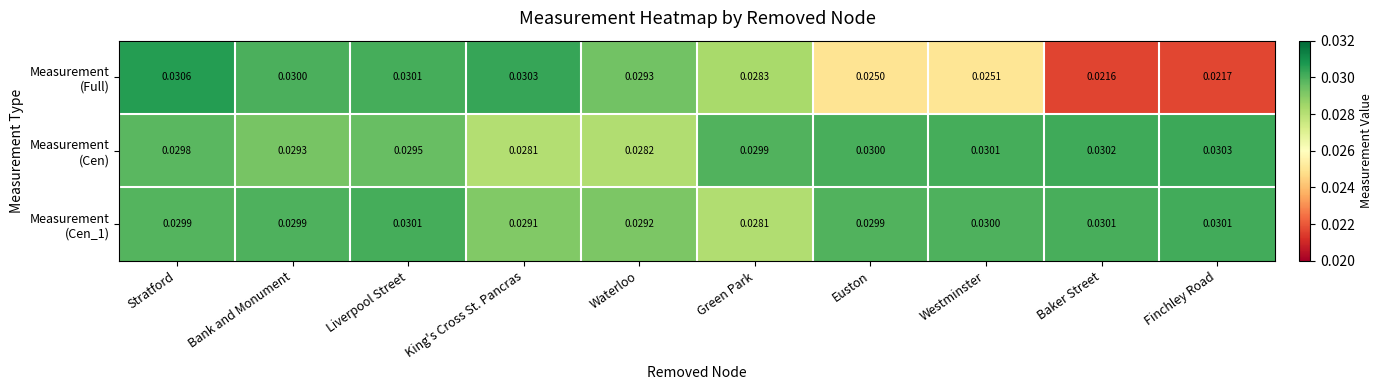

Which label corresponds to the smallest value in the chart?

Baker Street